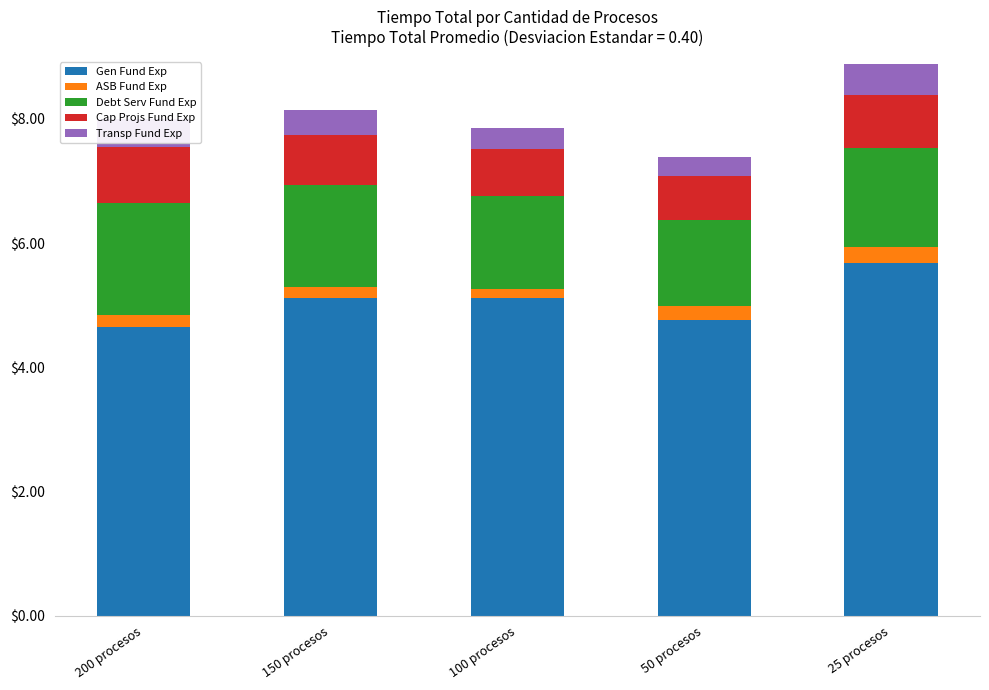

Is it true that Gen Fund Exp equals 1.5 at 25 procesos?

False